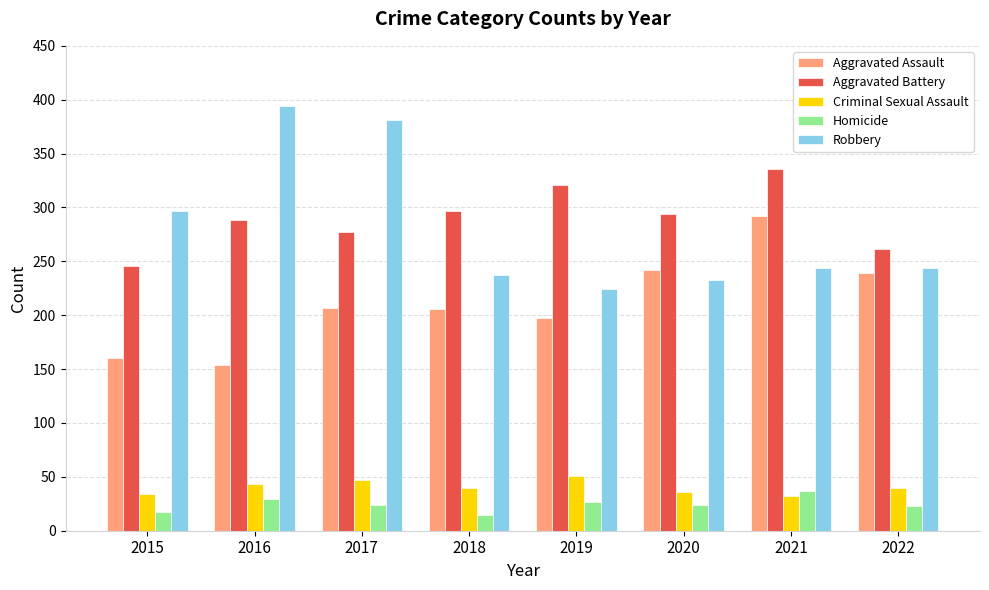

What is the total value across all series at 2015?

754